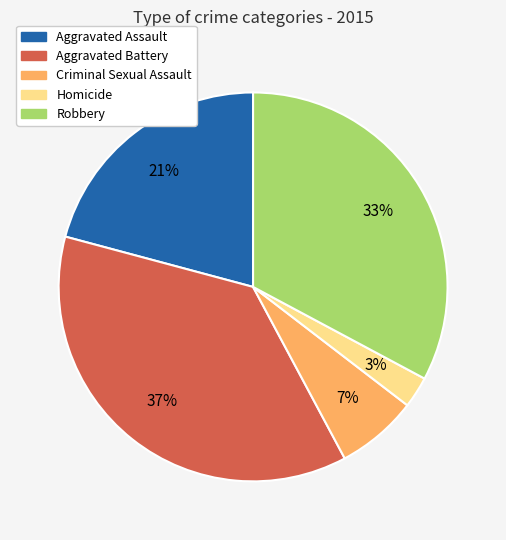

Between Homicide and Aggravated Battery, which is larger?

Aggravated Battery